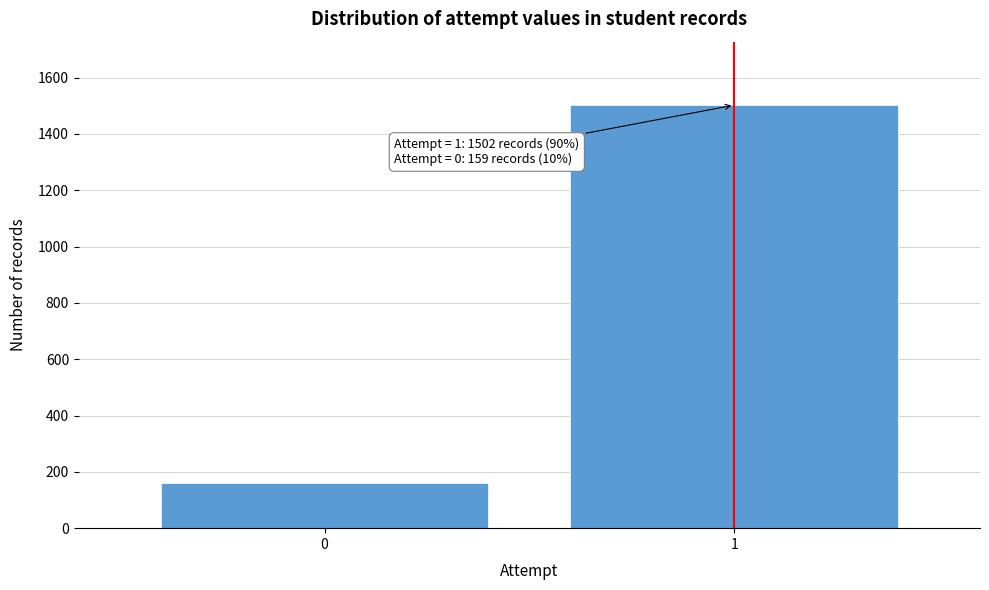

Reading left to right, extract all data points from this chart.

0=159	1=1502